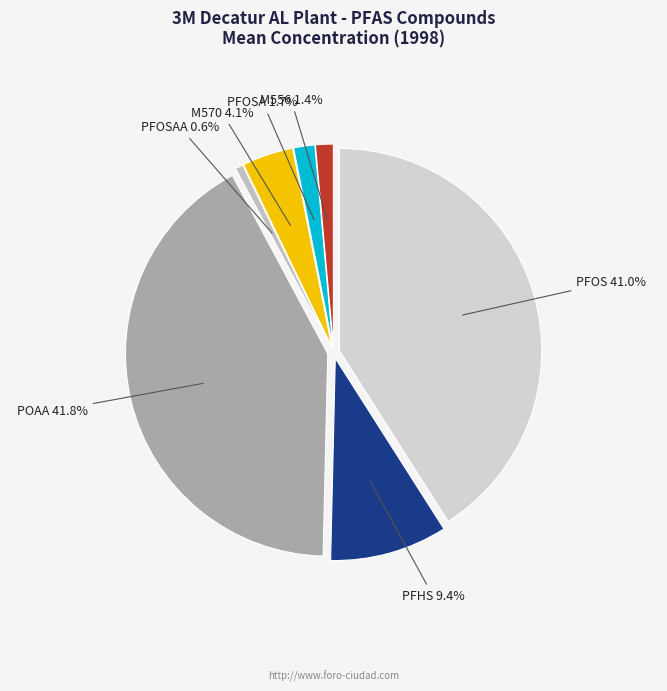

What is the total percentage of PFOSA and M556?

3.1%